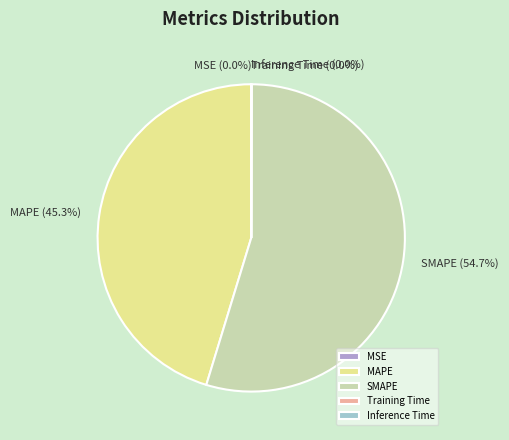

To the nearest percent, what percentage of the pie is MAPE?

45%